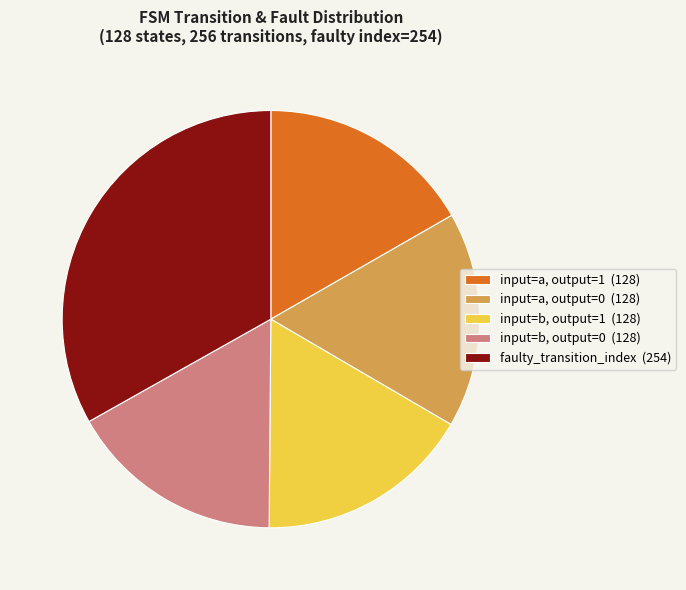

Is there a majority slice in this chart?

No